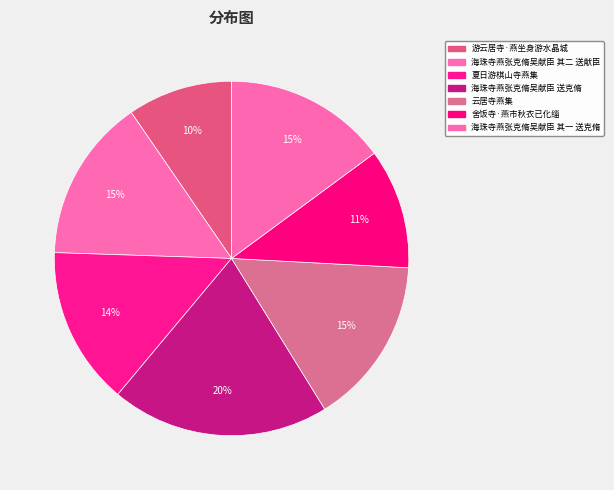

Approximately how many times larger is the value at 海珠寺燕张克脩吴献臣 其二 送献臣 compared to 夏日游棋山寺燕集?

1.0